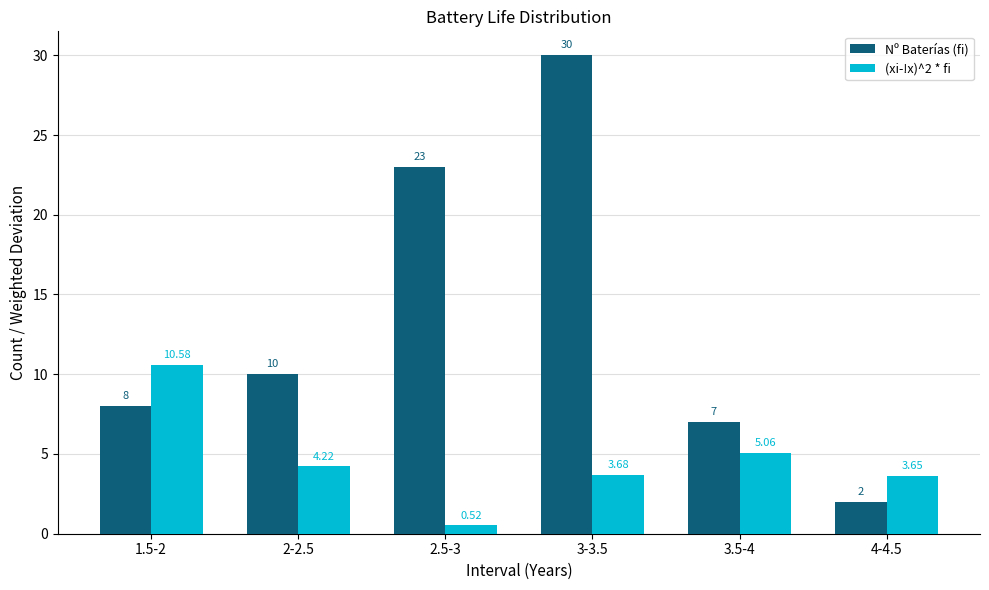

Which series has the widest spread of values?

Nº Baterías (fi)